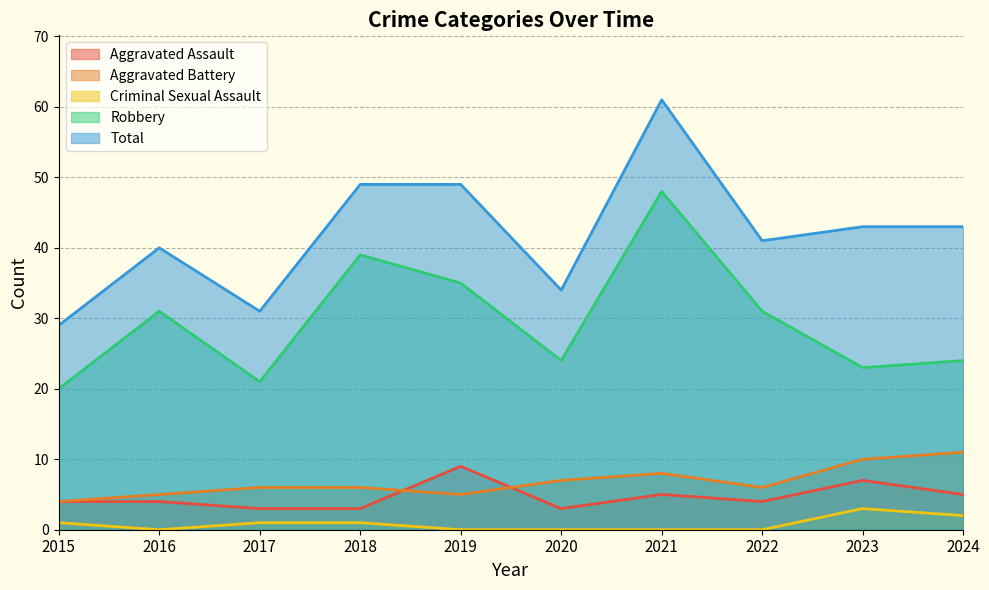

Reading left to right, extract all data points from this chart.

Aggravated Assault: 4	4	3	3	9	3	5	4	7	5
Aggravated Battery: 4	5	6	6	5	7	8	6	10	11
Criminal Sexual Assault: 1	0	1	1	0	0	0	0	3	2
Robbery: 20	31	21	39	35	24	48	31	23	24
Total: 29	40	31	49	49	34	61	41	43	43